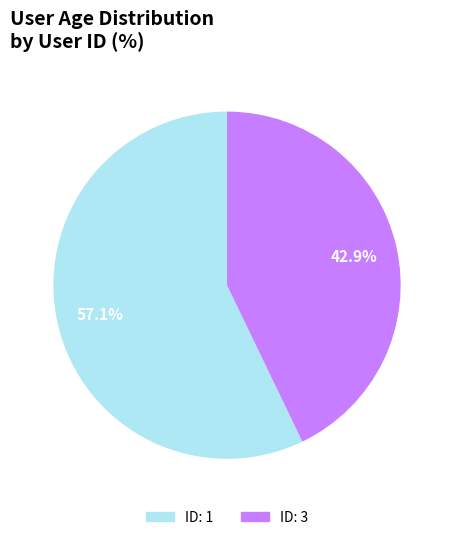

Which slice is the largest?

ID: 1